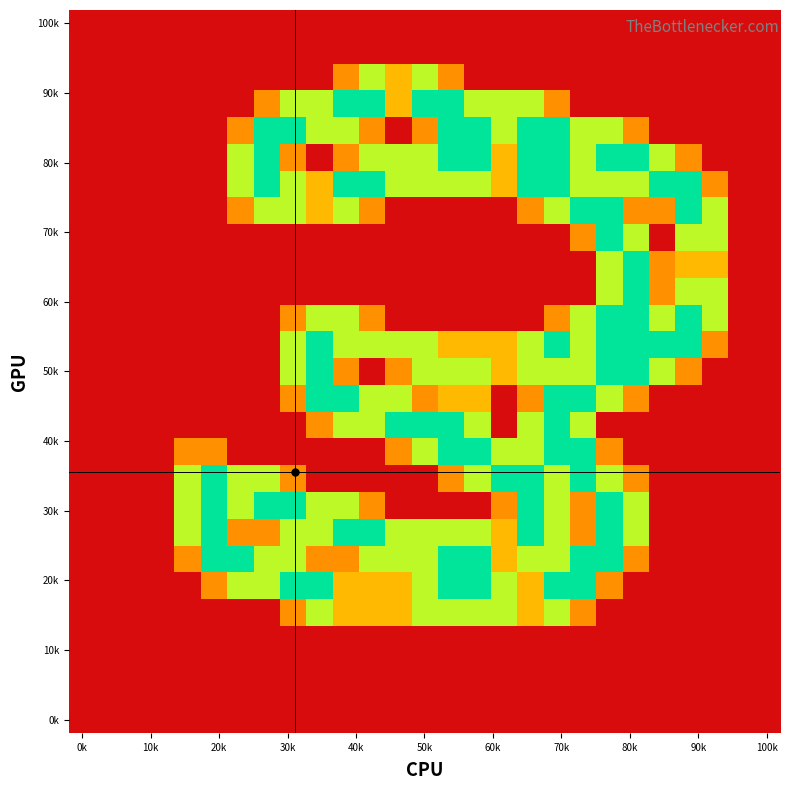

How many series are shown in this chart?

27